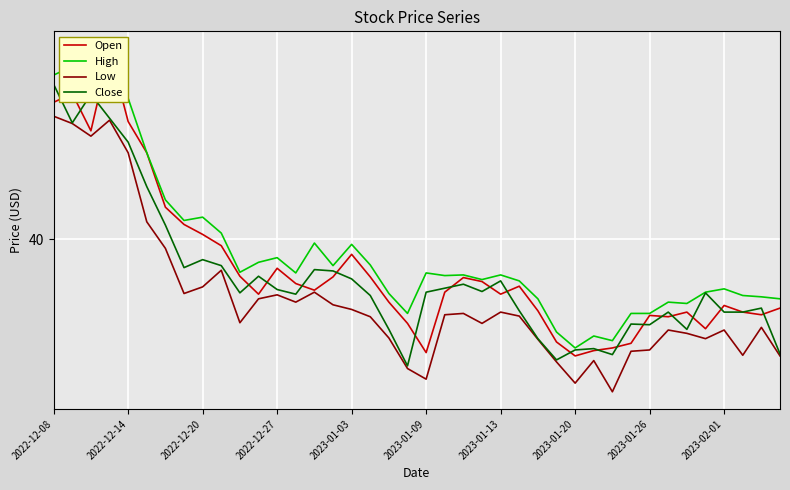

What is the greatest value displayed?

42.9